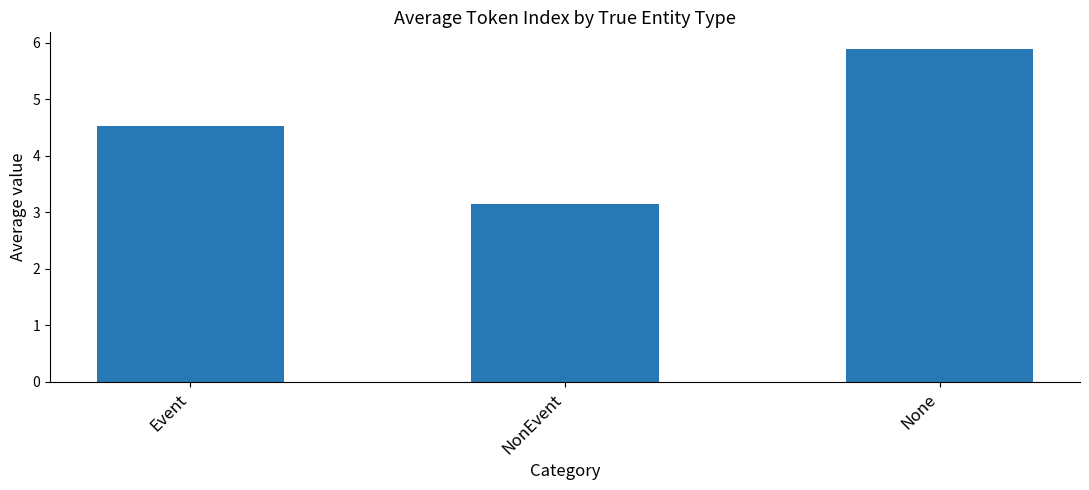

True or false: the data shows 10.1 at None.

False